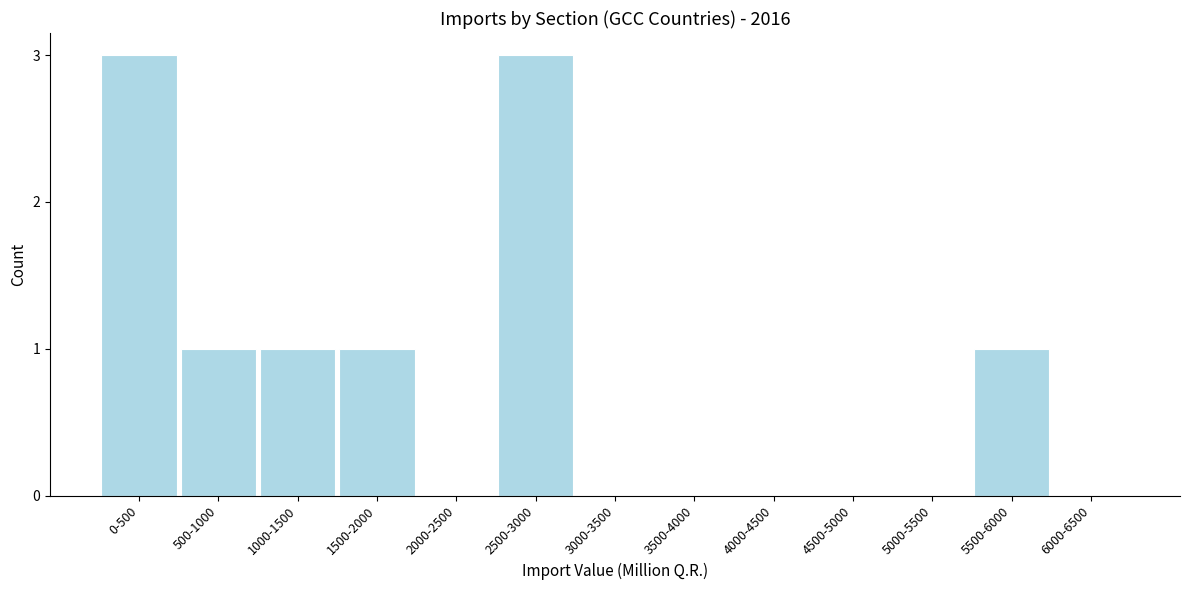

Reading right to left, transcribe all the data shown in this chart.

6000-6500=0	5500-6000=1	5000-5500=0	4500-5000=0	4000-4500=0	3500-4000=0	3000-3500=0	2500-3000=3	2000-2500=0	1500-2000=1	1000-1500=1	500-1000=1	0-500=3